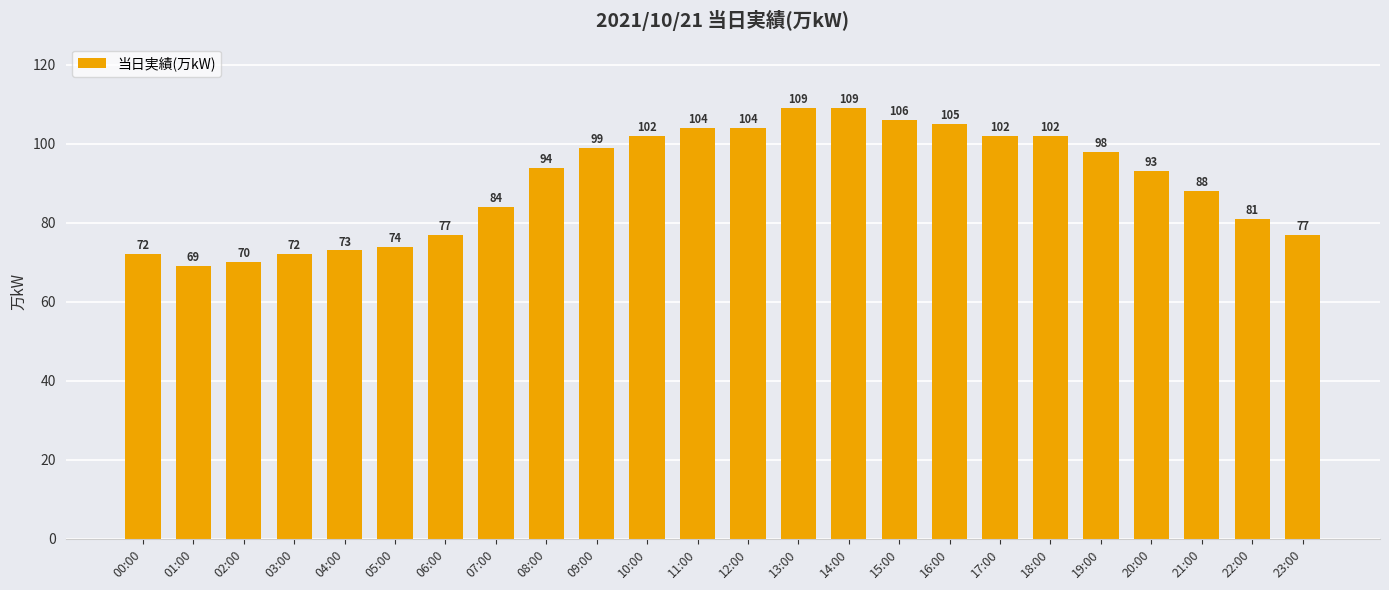

At which category does the chart reach its minimum across all series?

01:00